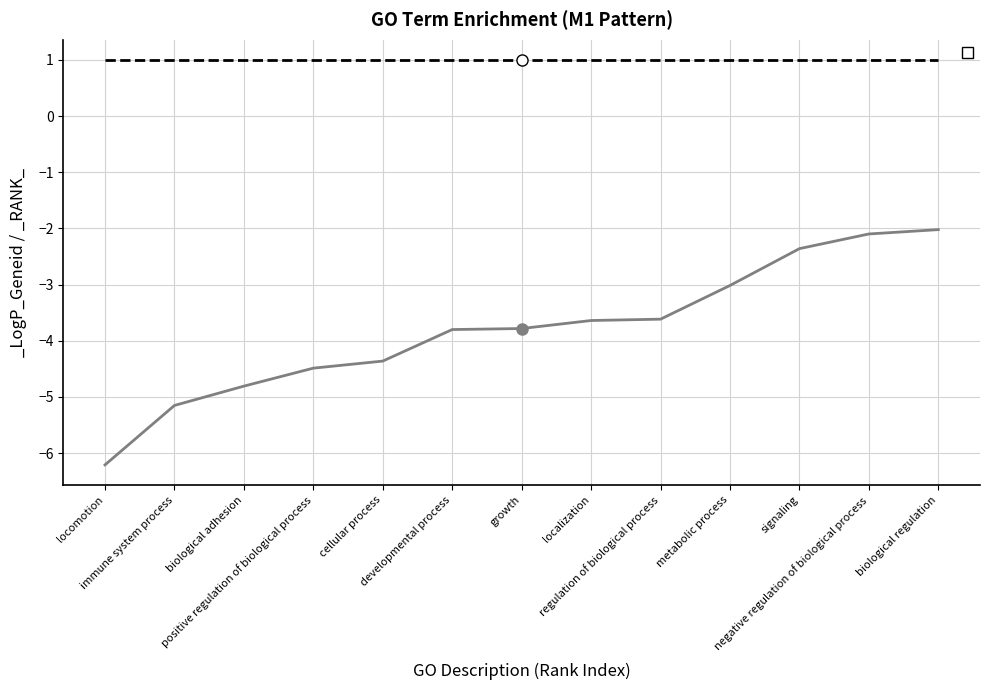

Does the chart have visible grid lines?

Yes